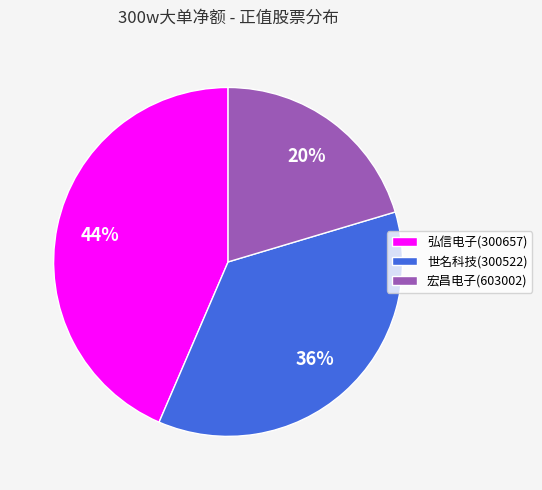

Combined, do 世名科技(300522) and 弘信电子(300657) account for over 50%?

Yes